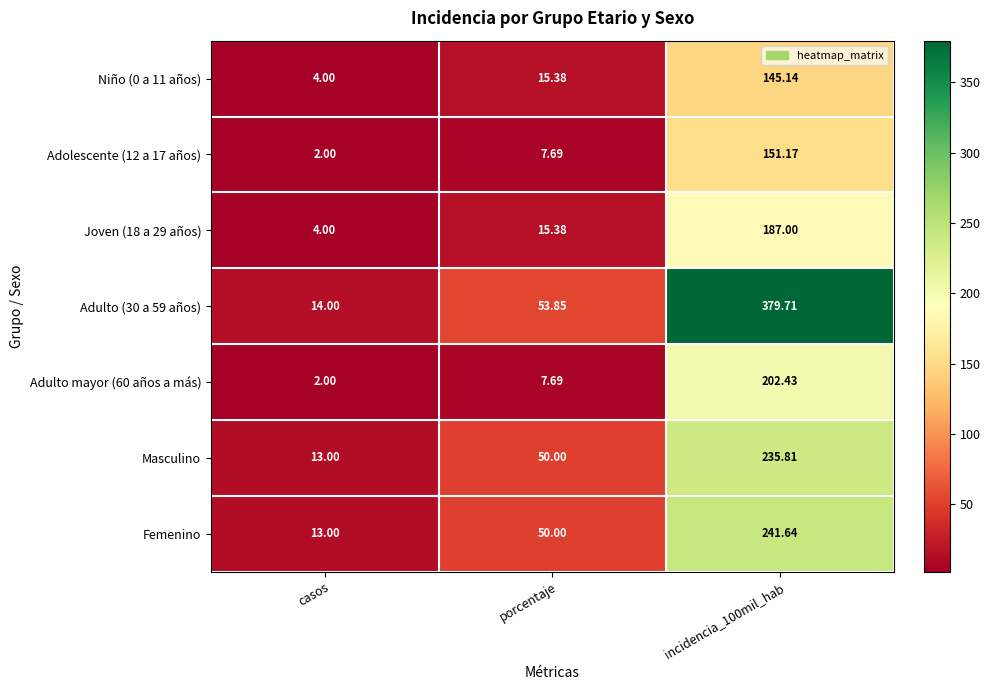

Count the number of data series in this chart.

7